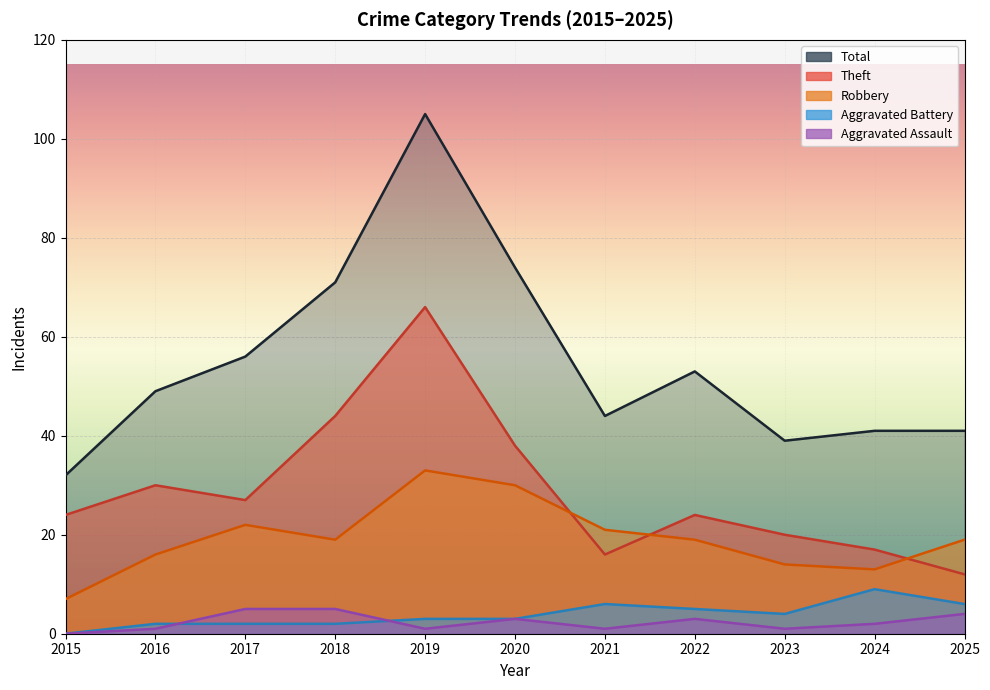

Where does the Total series first go above 49?

2017